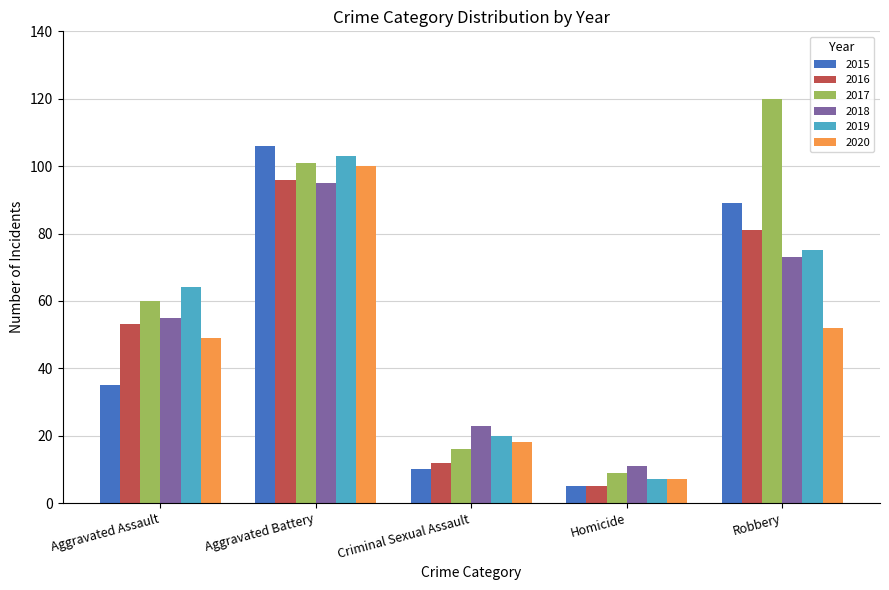

How many bars are there in total?

30